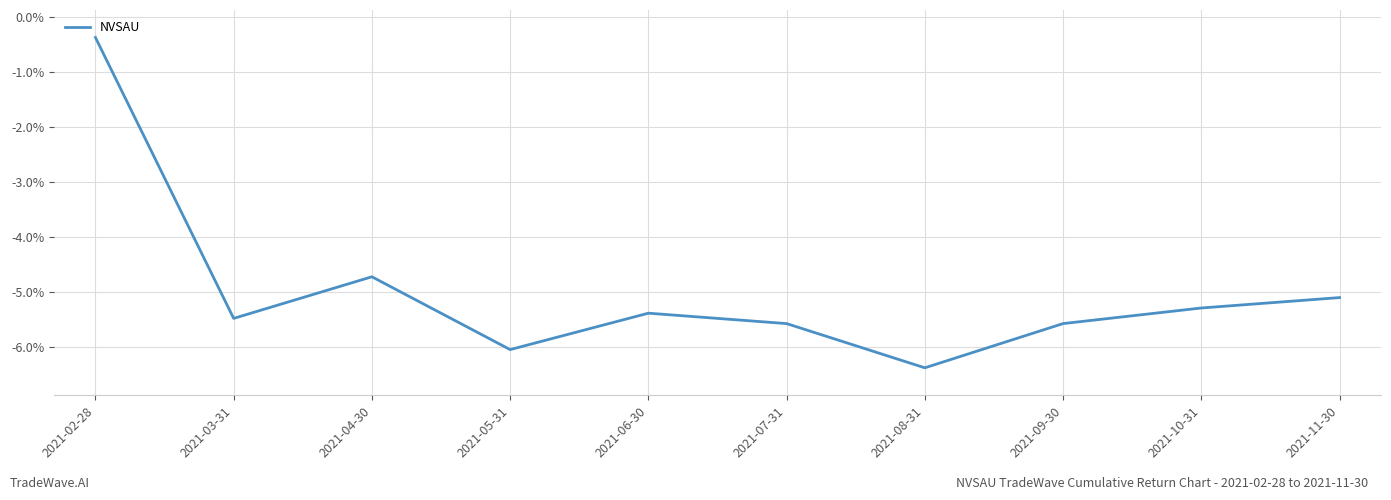

Does the chart display data point markers on the line(s)?

No